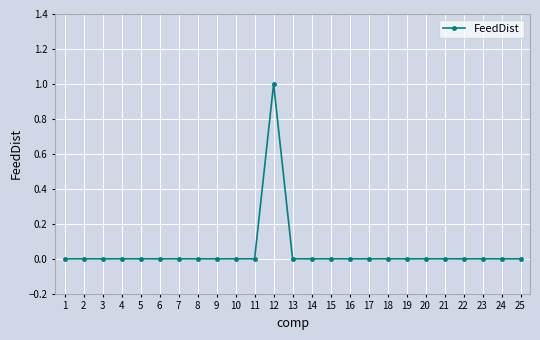

Does the chart have visible grid lines?

Yes